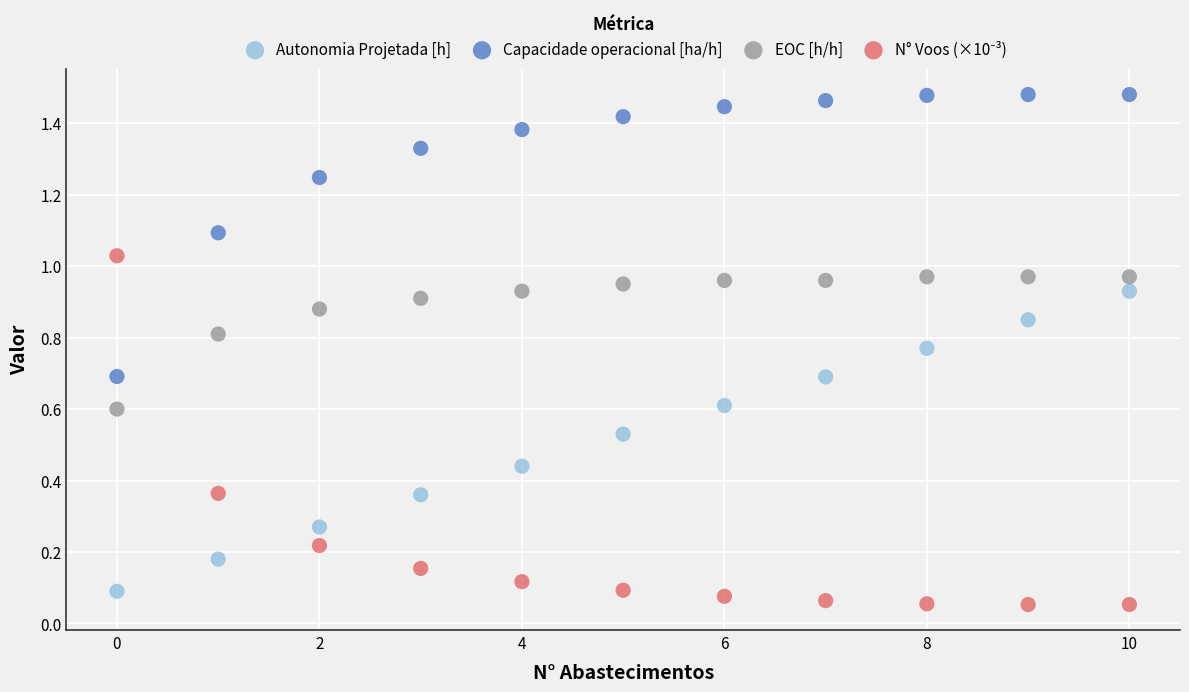

Which series reaches the maximum Y coordinate?

Capacidade operacional [ha/h]